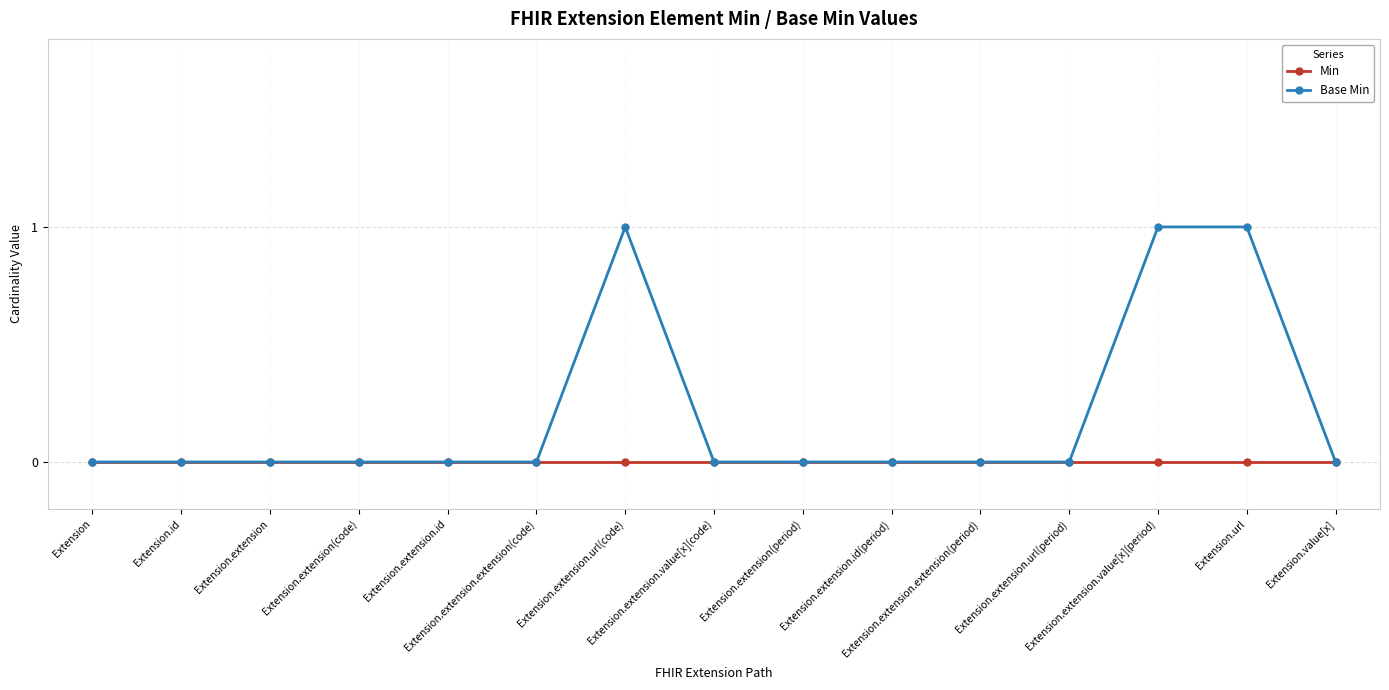

Which series has the widest spread of values?

Base Min